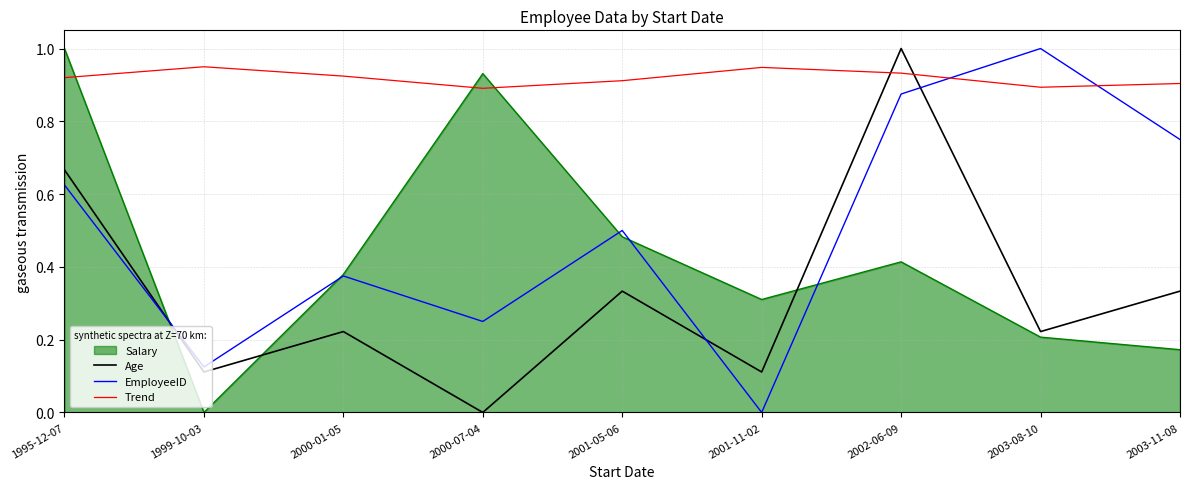

What position from the left is 2001-11-02?

6